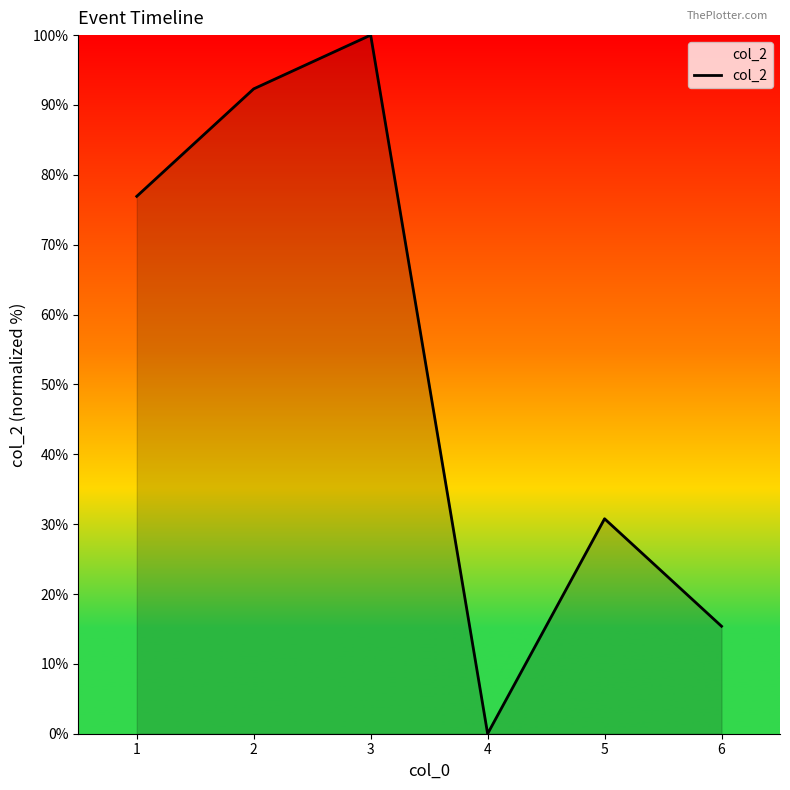

Which label corresponds to the largest value in the chart?

3